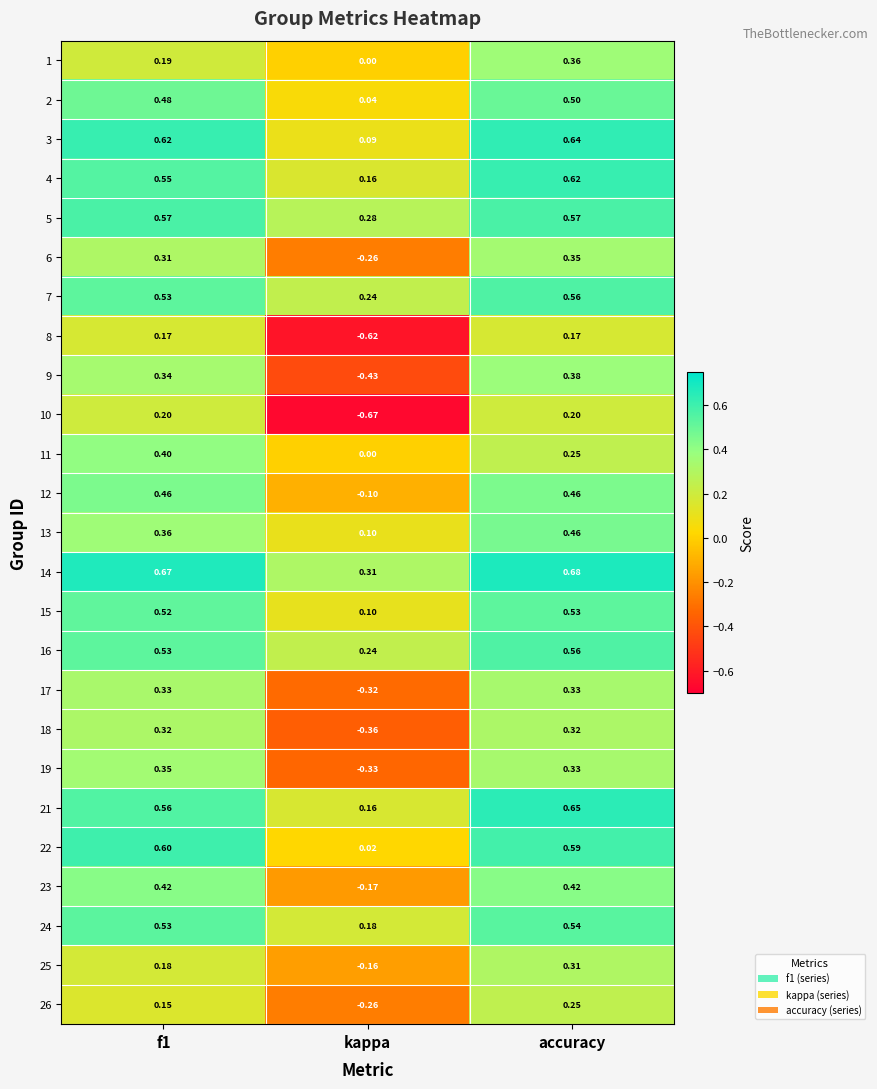

At which category does the chart reach its minimum across all series?

kappa